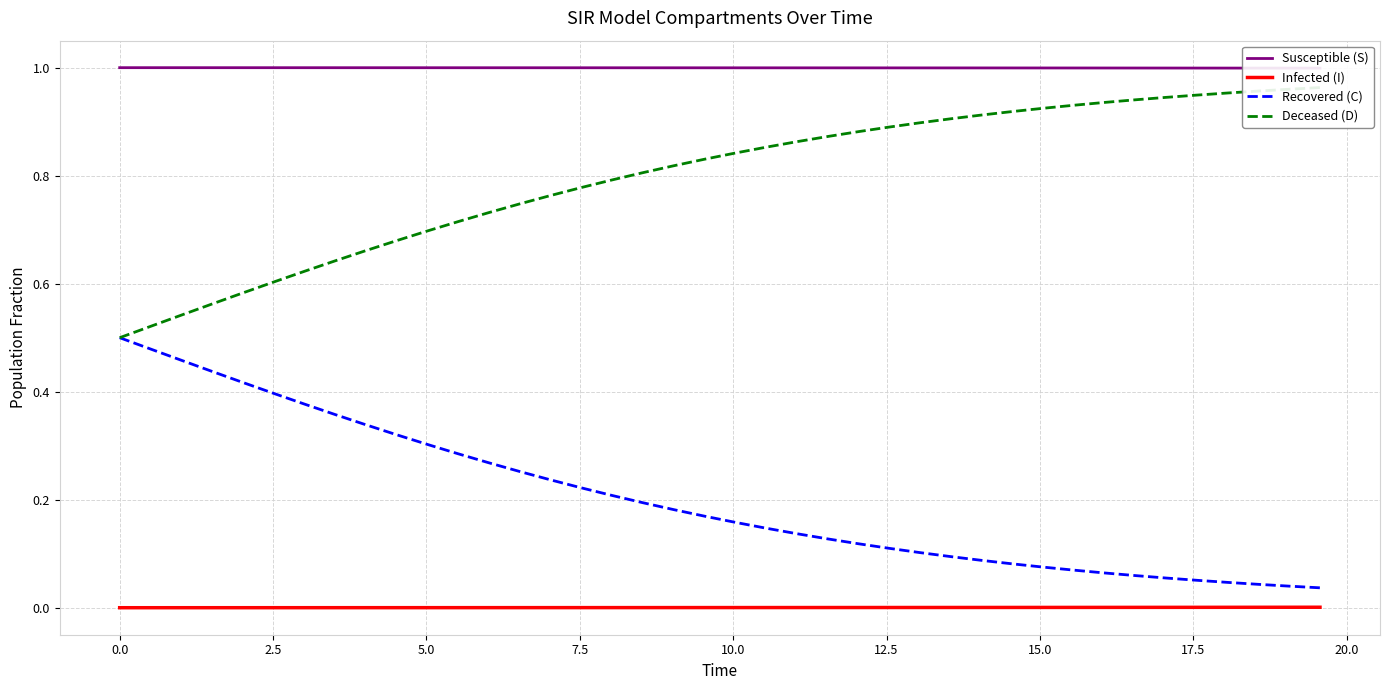

What is the maximum value for Deceased (D)?

1.0